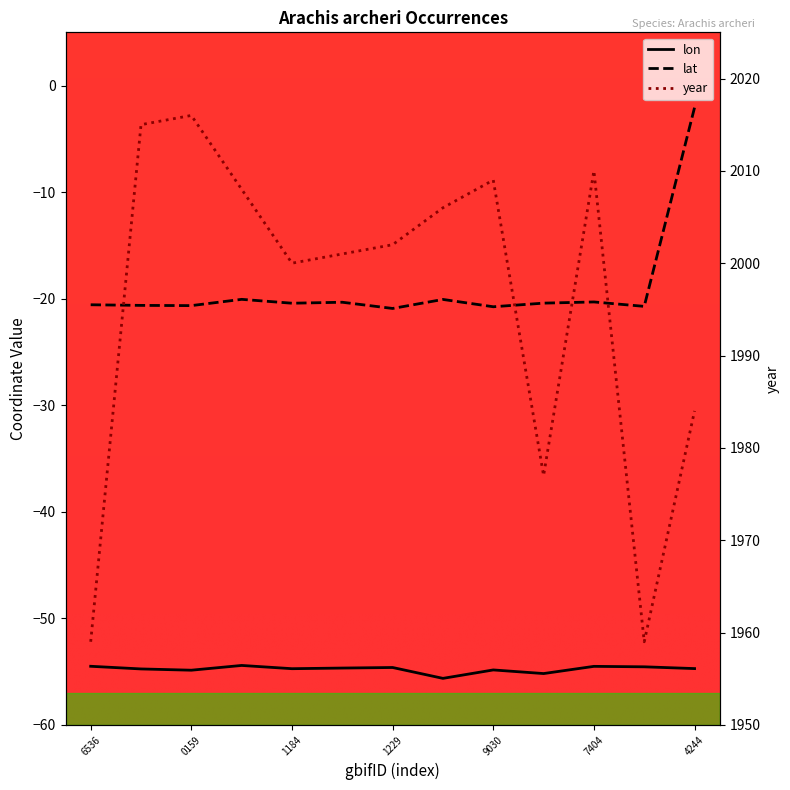

At which category does year reach its first local peak?

0159